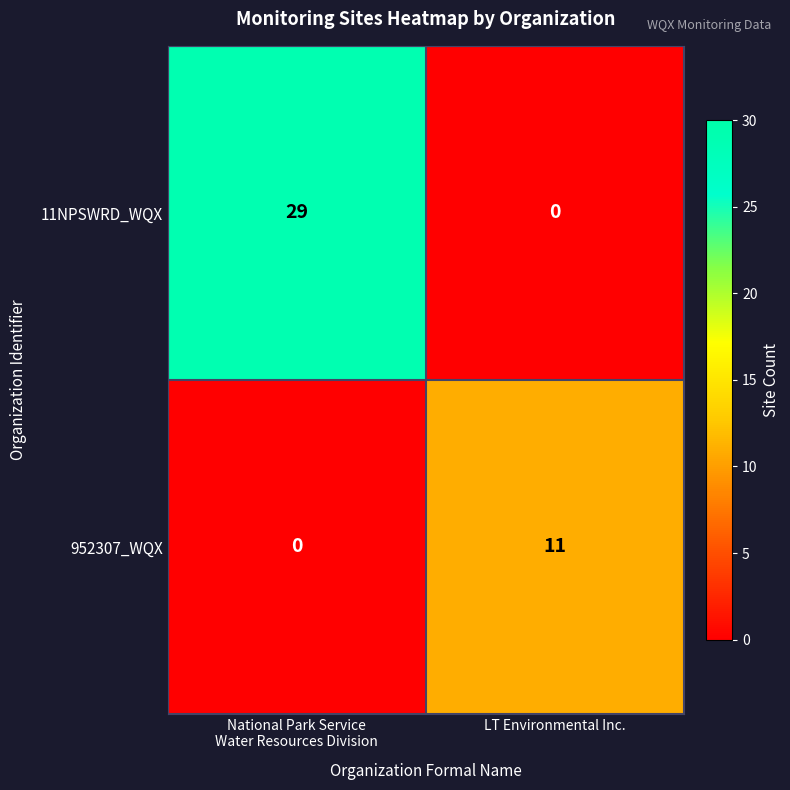

Between National Park Service
Water Resources Division and LT Environmental Inc., which series saw the biggest shift?

11NPSWRD_WQX